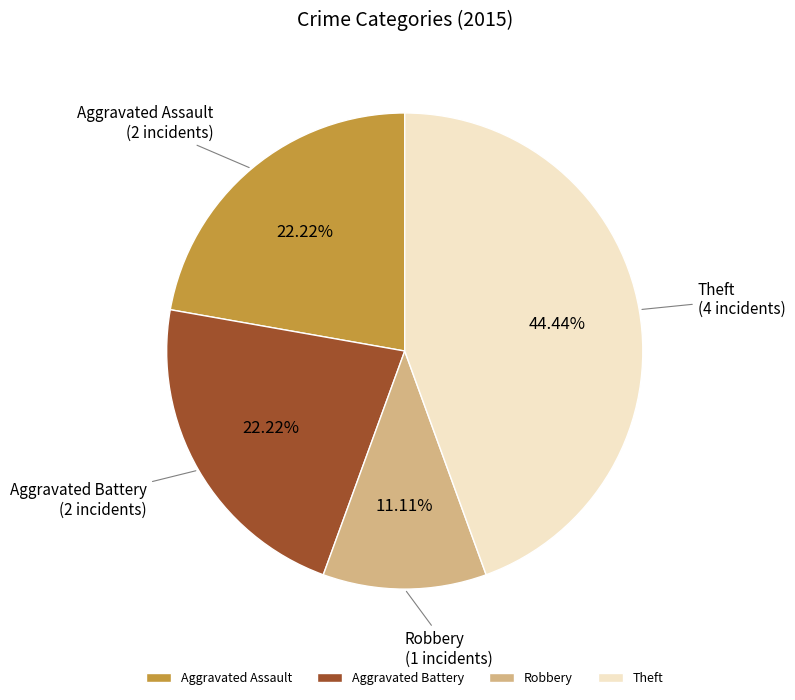

The Aggravated Battery slice represents 13% of the pie. True or false?

False